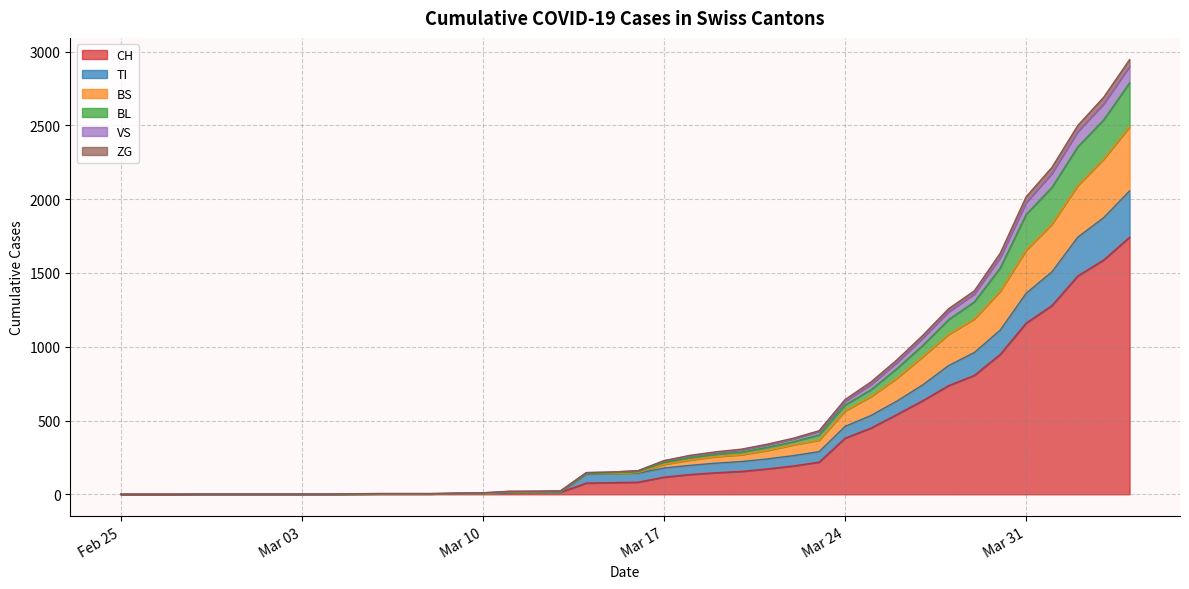

What are all the series names shown in the legend?

CH, TI, BS, BL, VS, ZG